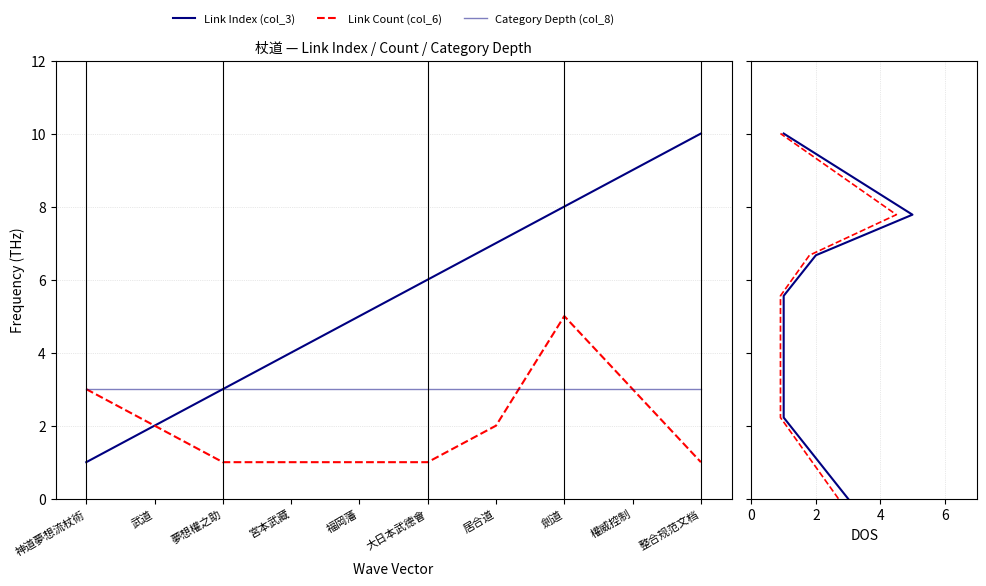

The value of Category Depth (col_8) at 整合规范文档 is 3.0. True or false?

True